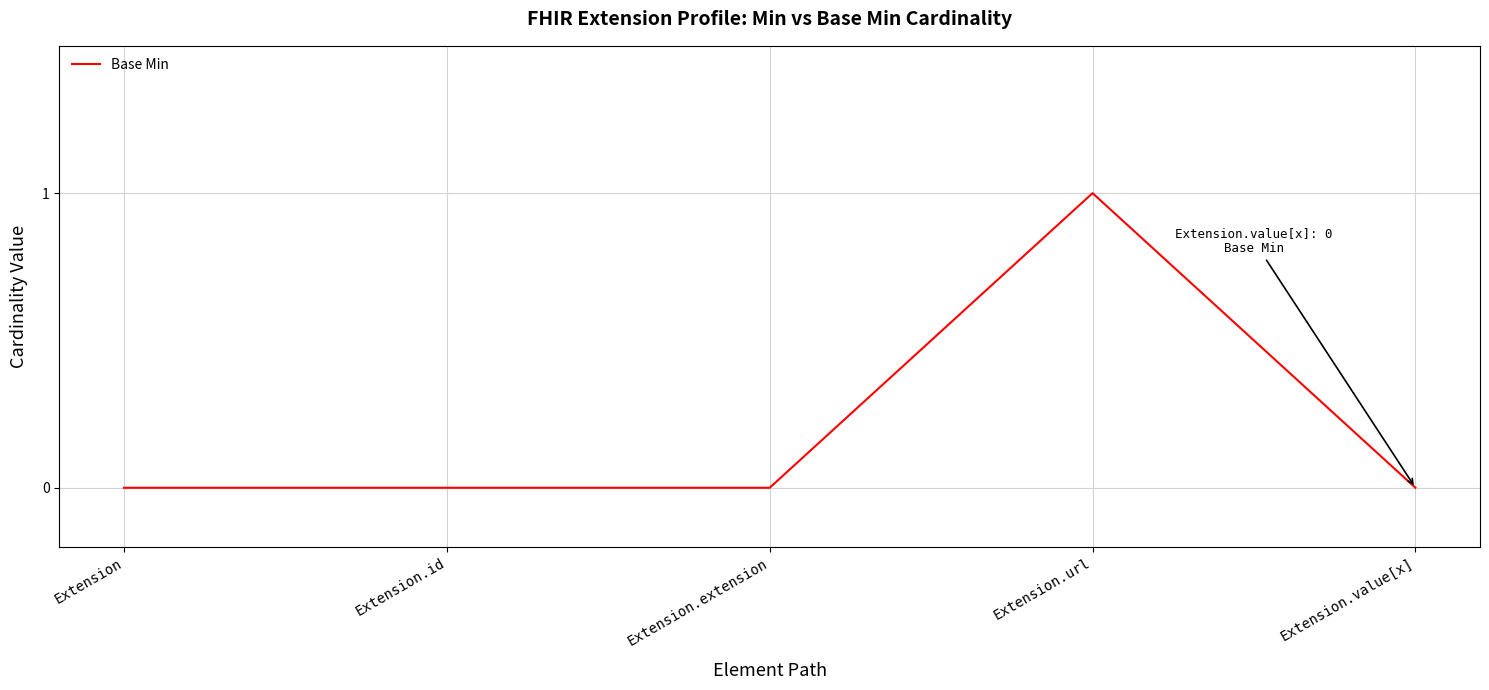

The chart shows a value of 0 at Extension.value[x]. True or false?

True